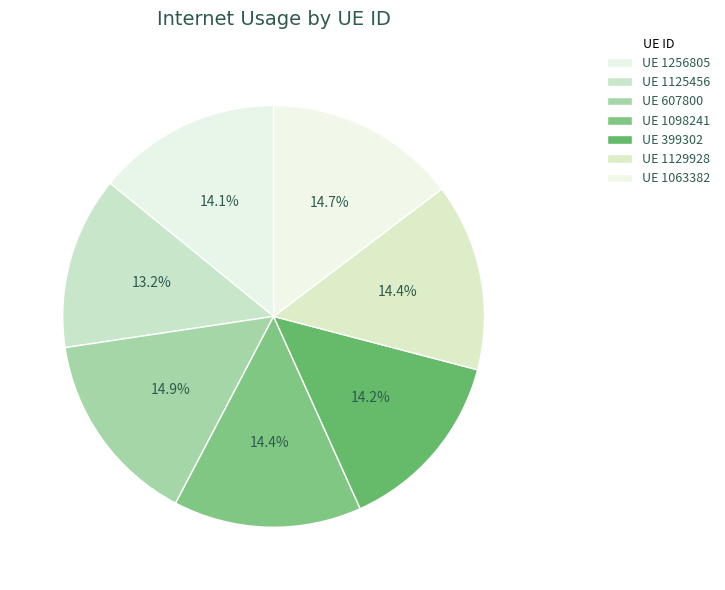

Which category has the biggest portion of the pie?

607800